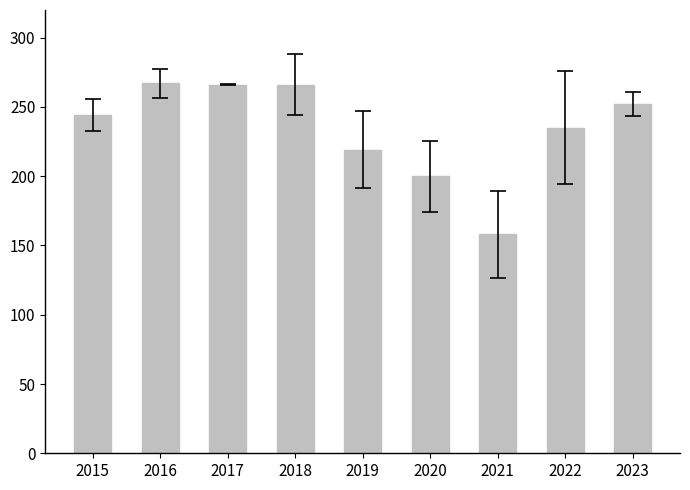

Which has a higher value, 2016 or 2022?

2016